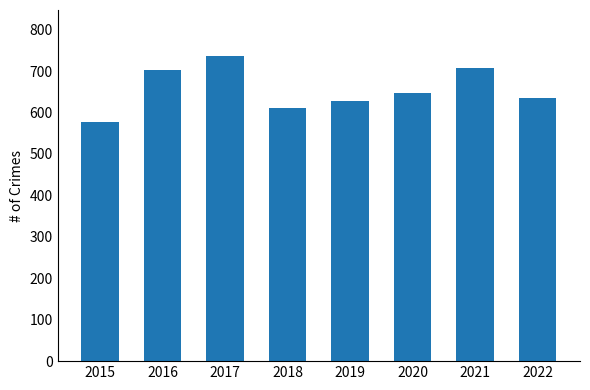

Does the chart contain stacked bars?

No